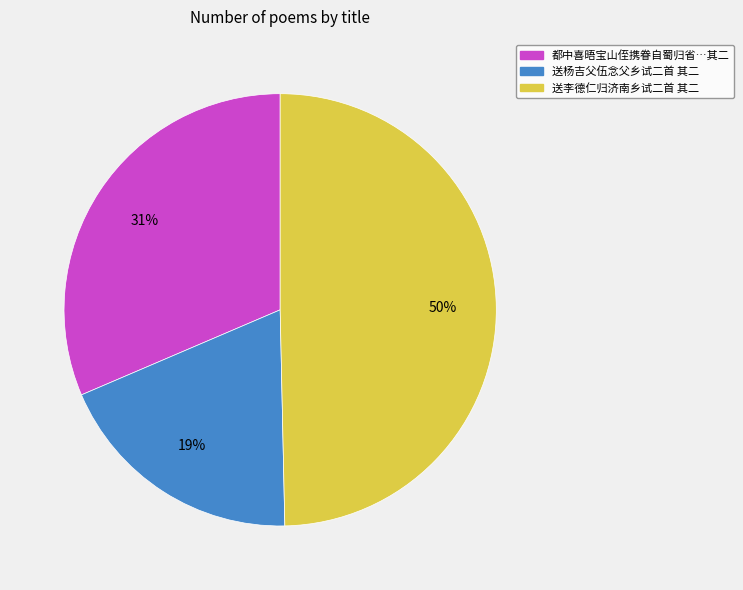

To the nearest percent, what is the difference between the largest and smallest slice percentages?

31%